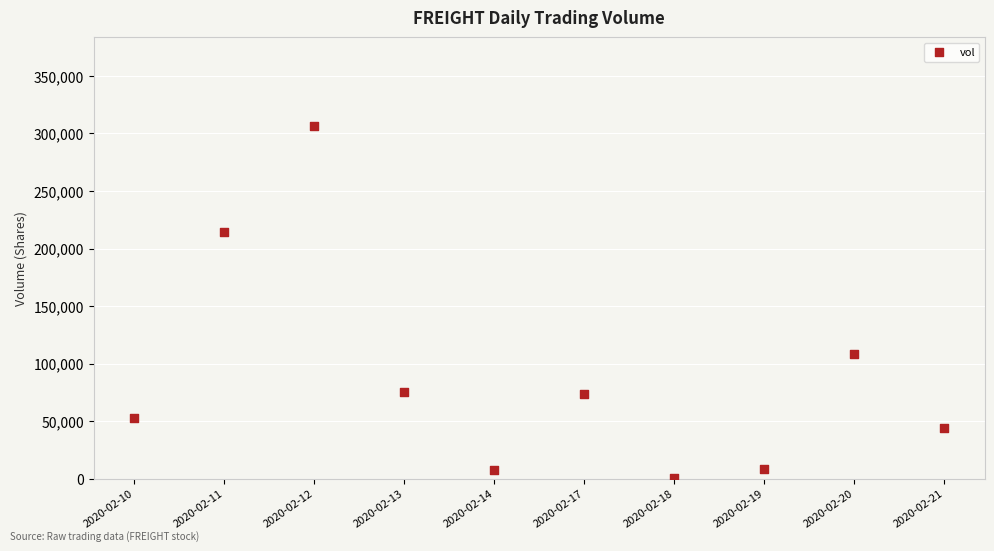

What Y value in the scatter plot is closest to 153750?

108500